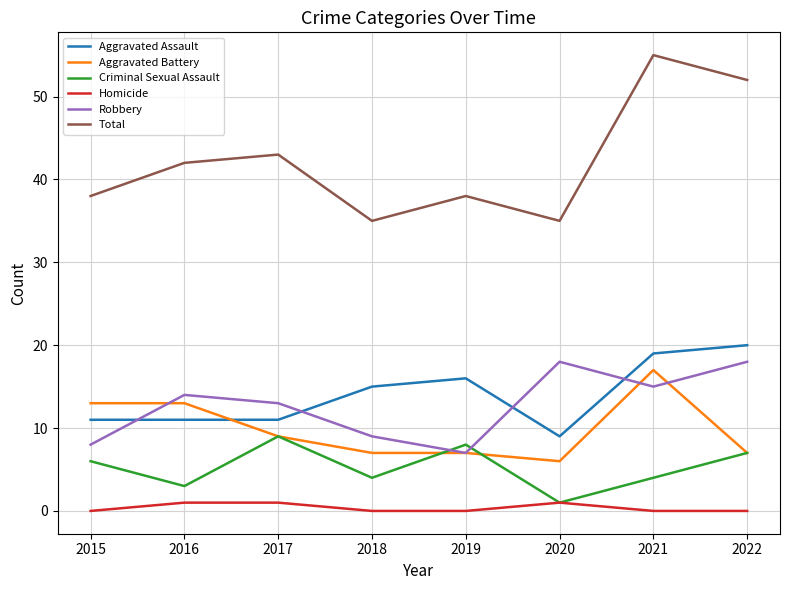

Which category has the lowest value in the Aggravated Assault series?

2020